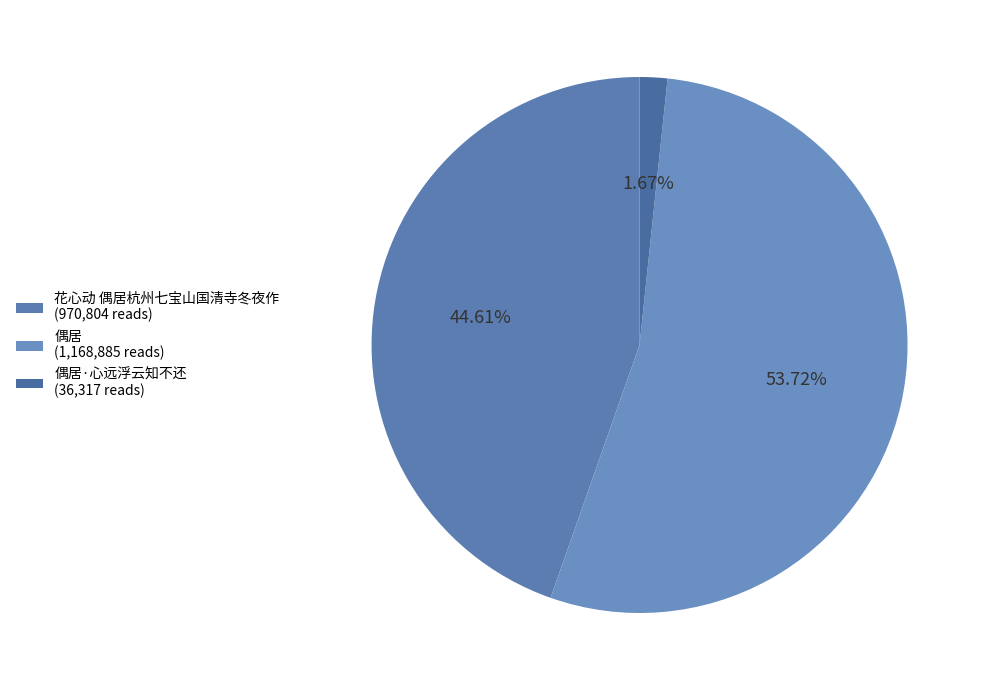

Is there a majority slice in this chart?

Yes